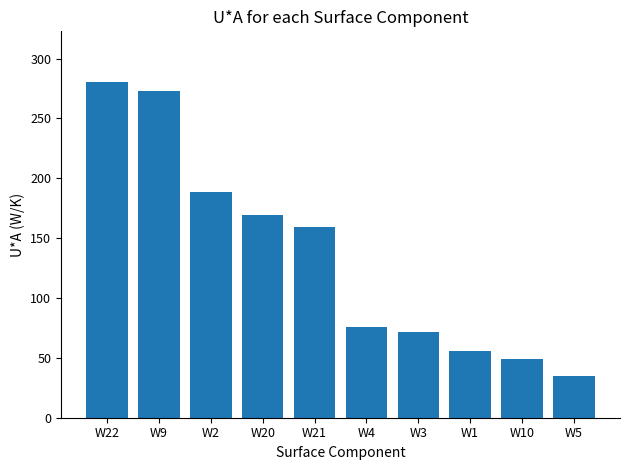

Which has a higher value, W20 or W21?

W20